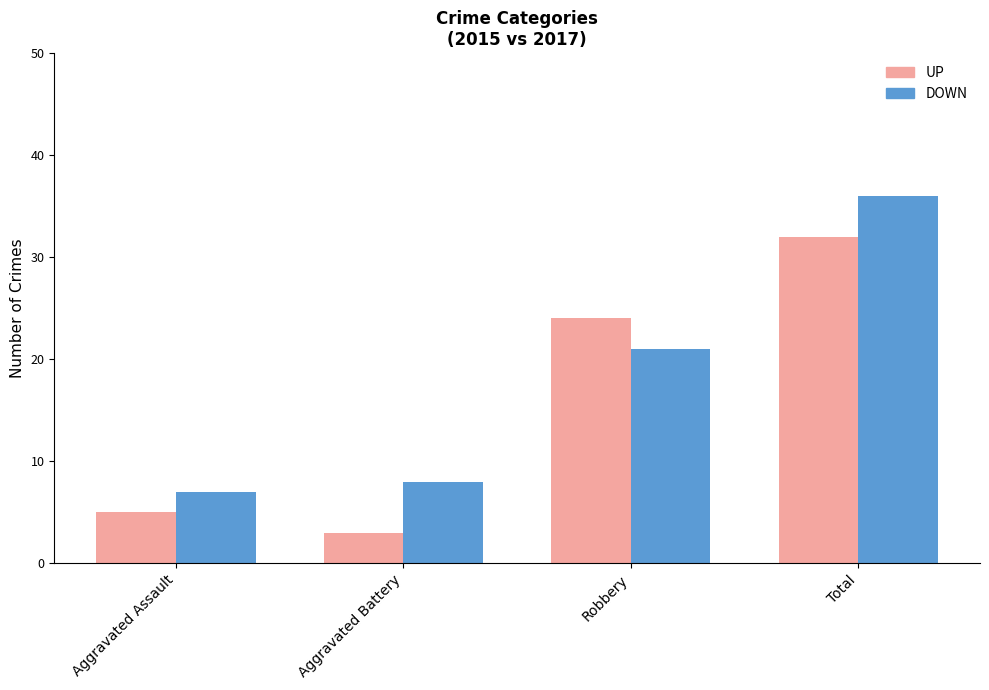

How many bars are there in each group?

2